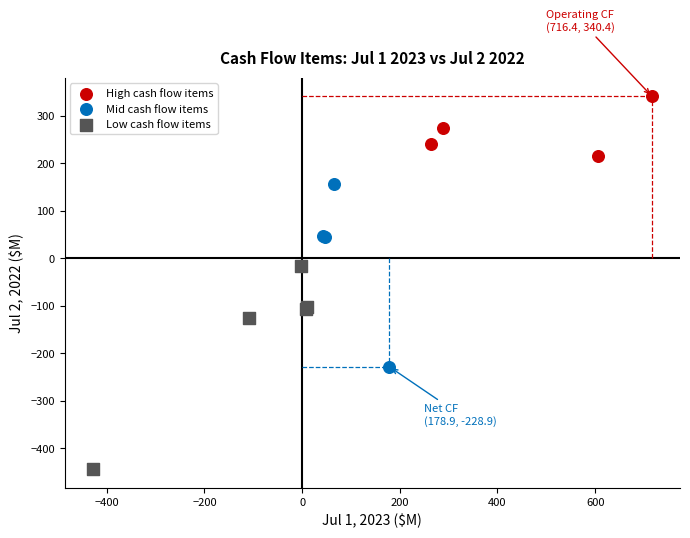

Which series has the largest Y range (max minus min)?

Low cash flow items